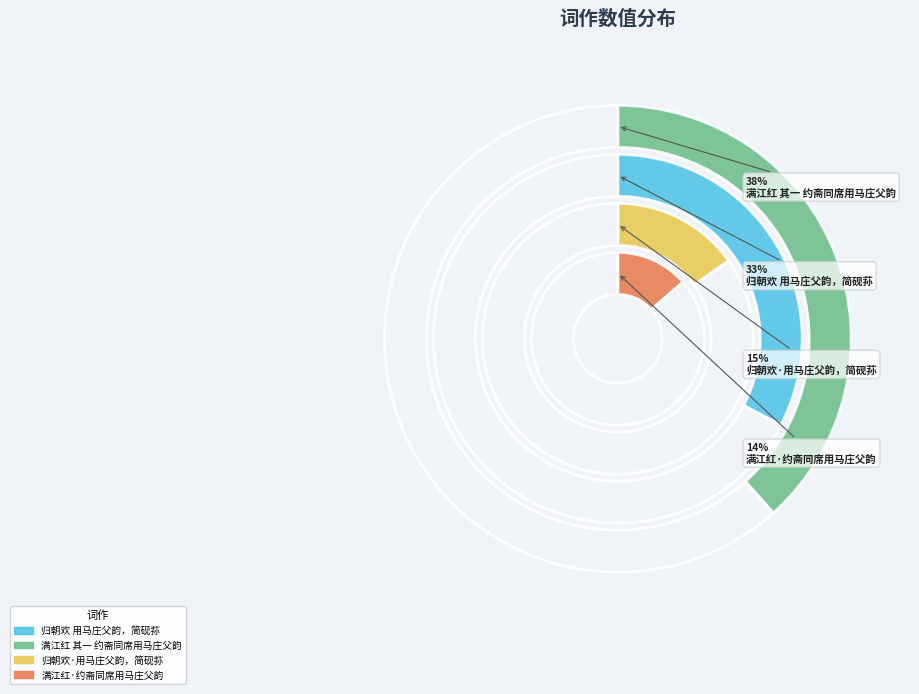

To the nearest percent, what is the combined percentage of 归朝欢·用马庄父韵，简砚荪 and 归朝欢 用马庄父韵，简砚荪?

48%